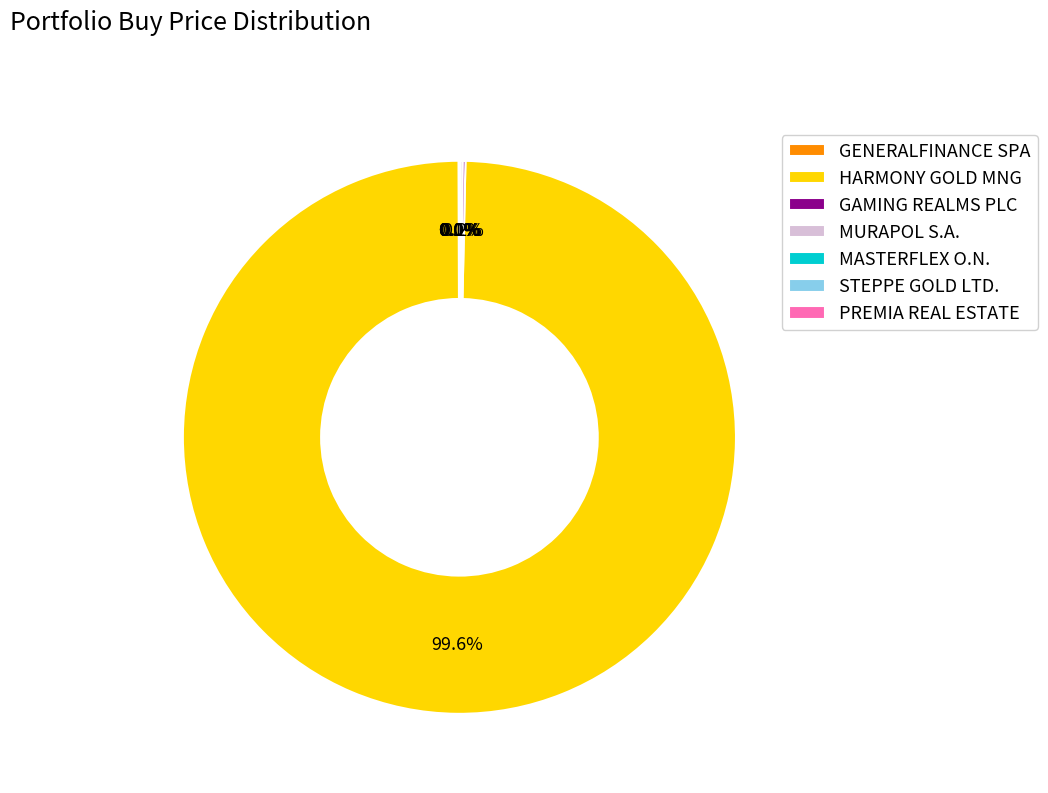

To the nearest percent, what is the average slice percentage?

14%